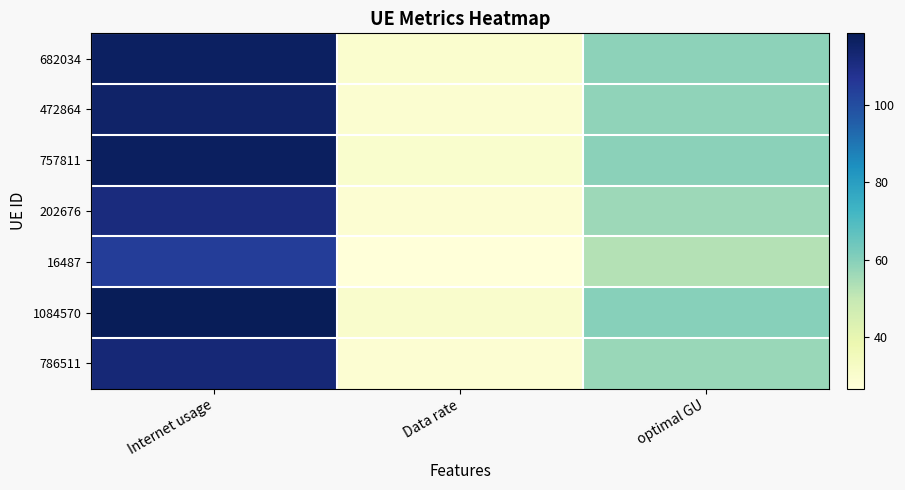

What is the total value across all series at Data rate?

203.5